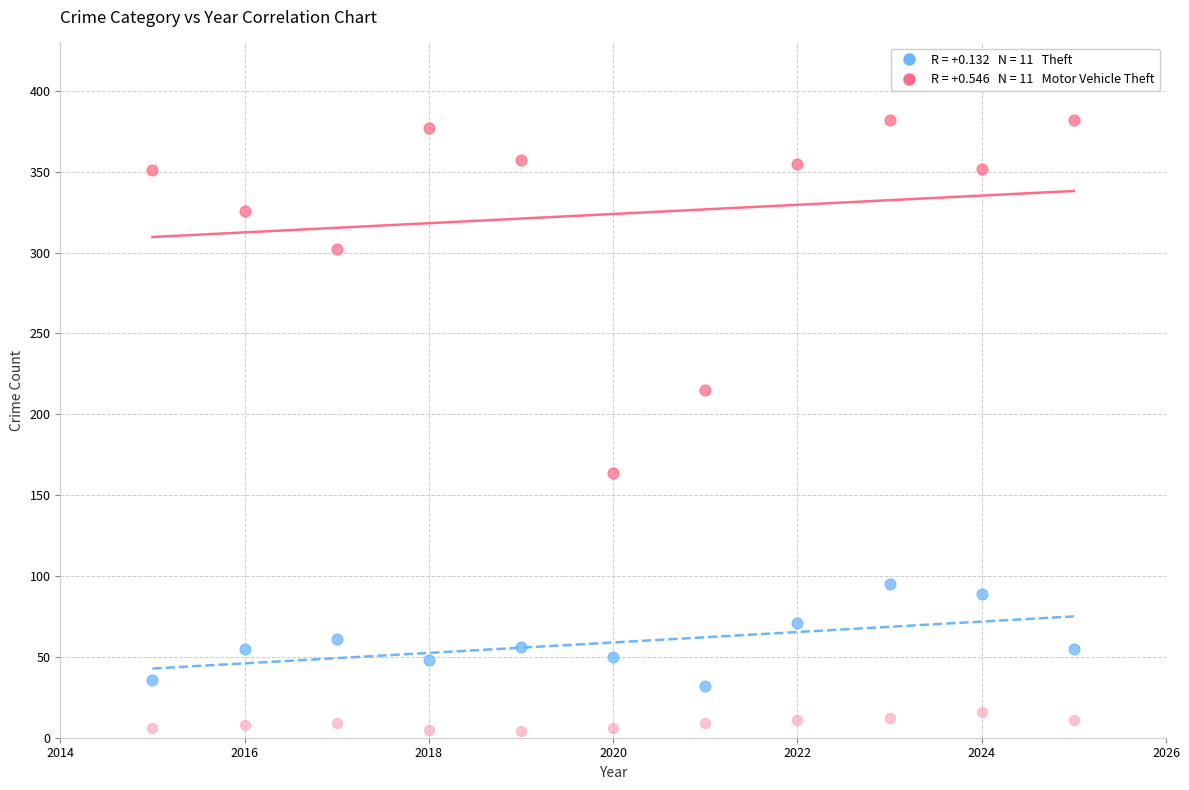

Across all data points, what is the range of X values (max minus min)?

10